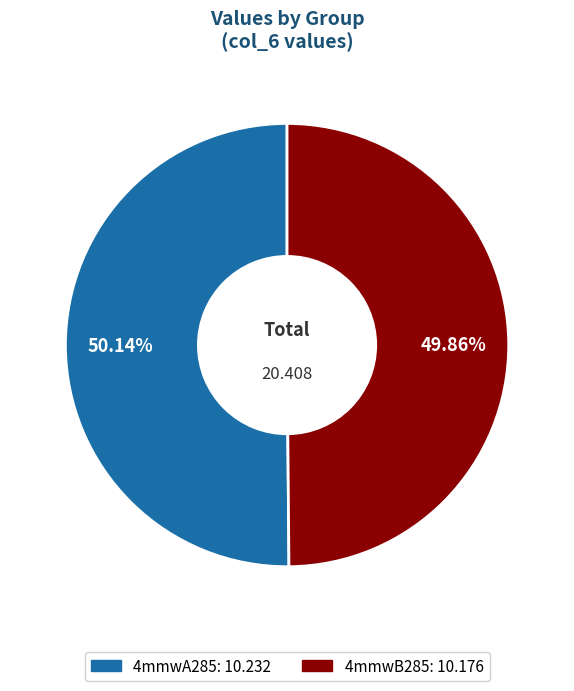

How many slices are in this pie chart?

2